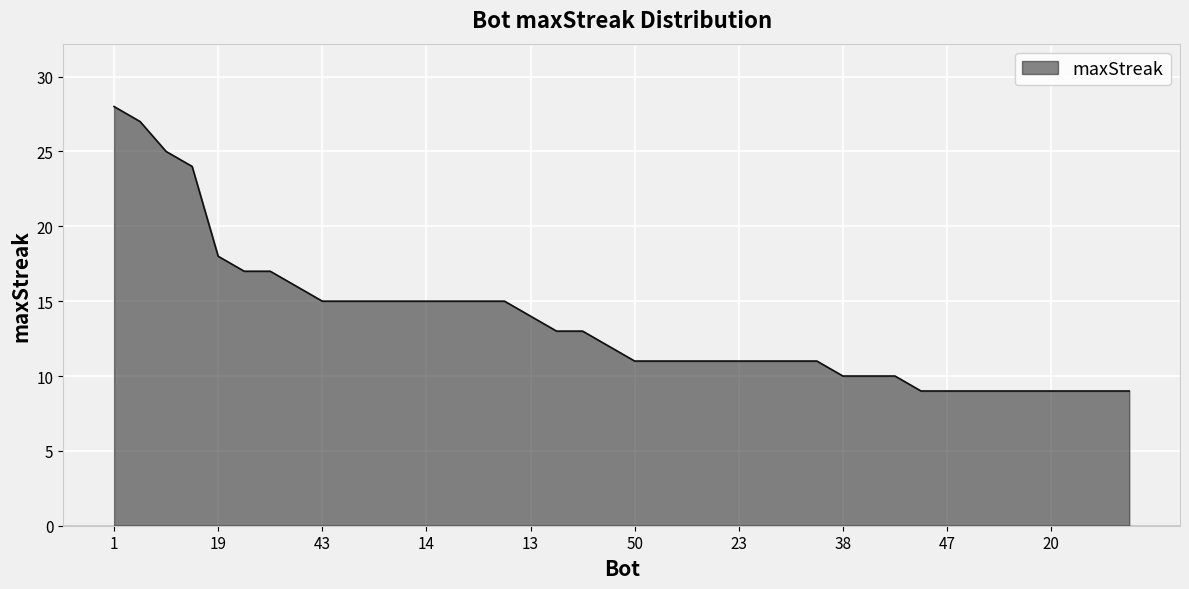

What is the minimum value shown in the chart?

9